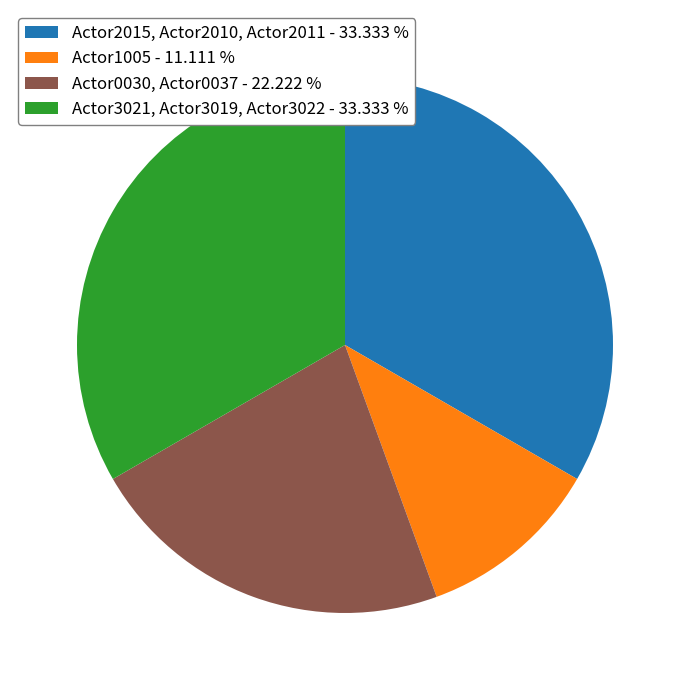

Is there any slice that represents more than half of the pie?

No